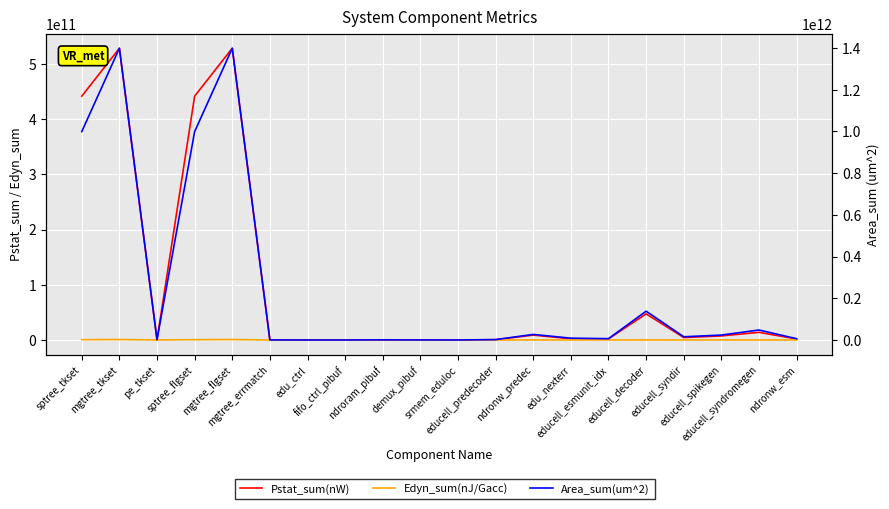

What is the total value across all series at edu_ctrl?

8291377.5